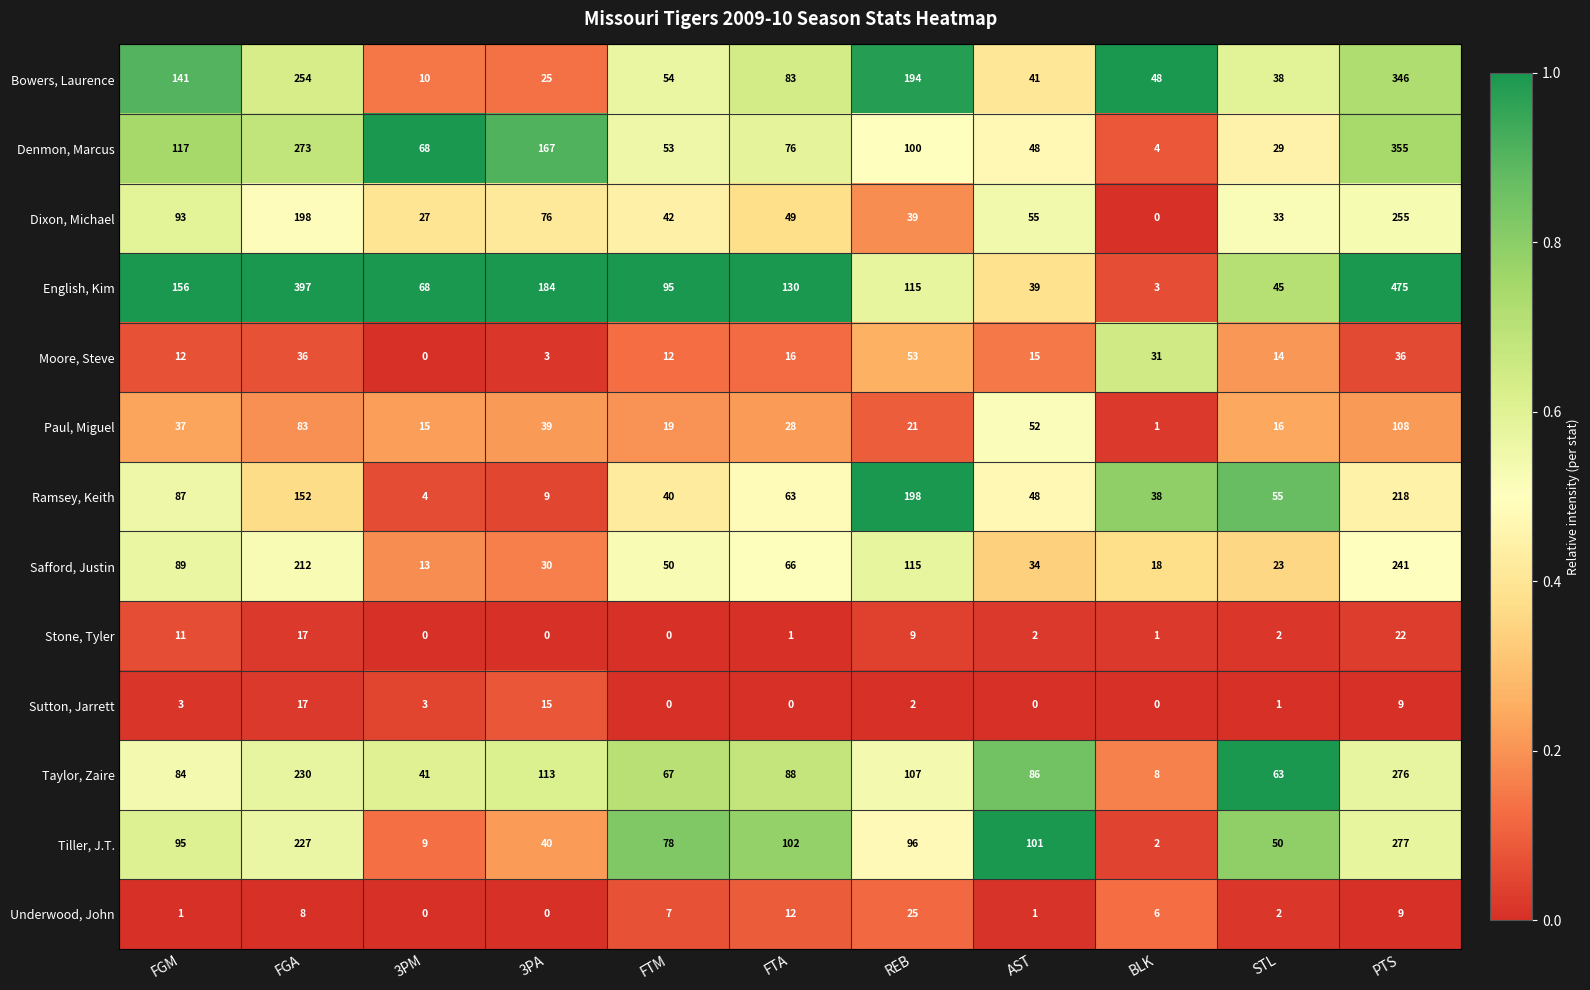

What is the total value across all series at STL?

371